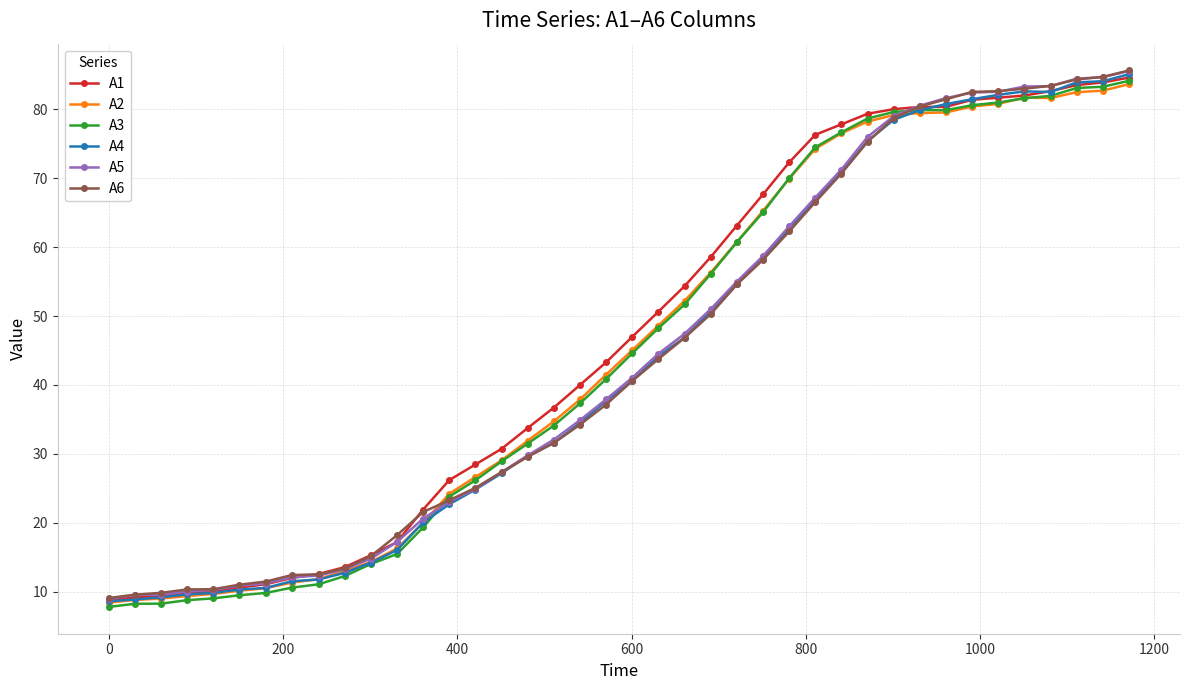

What is the value of the A3 point at the 25th from the left?

60.7